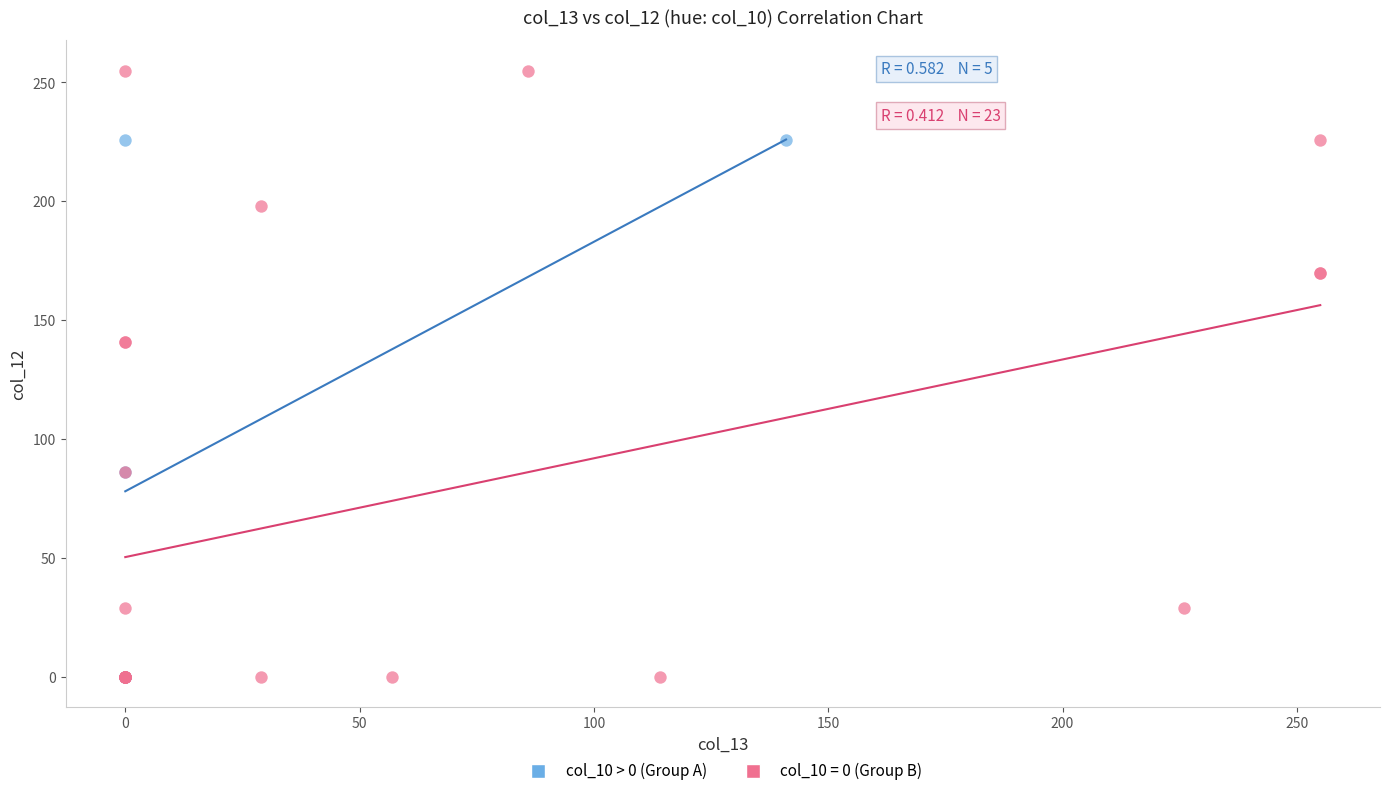

Which series has the largest Y range (max minus min)?

col_10 = 0 (Group B)